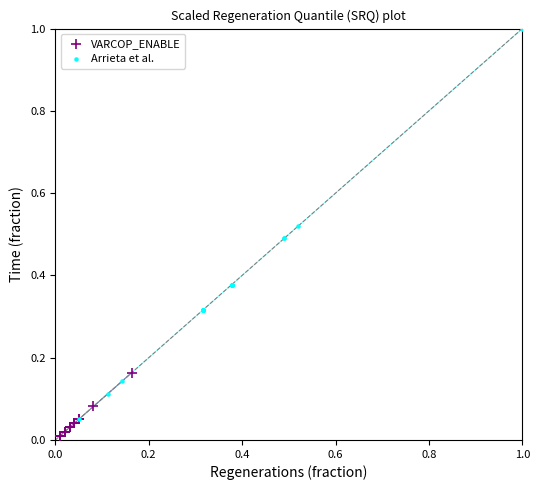

Which series contains the lowest Y value?

VARCOP_ENABLE